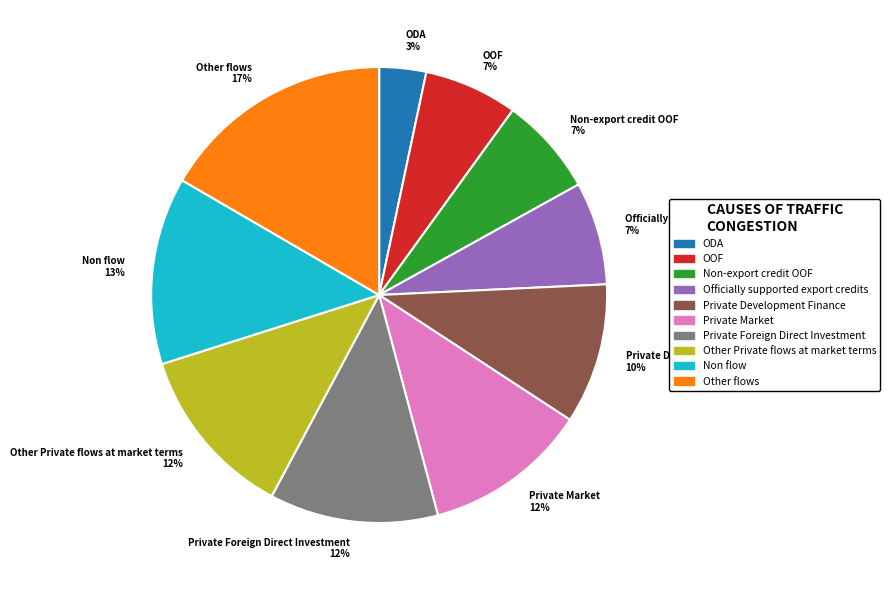

Is Non flow the majority of the pie?

No